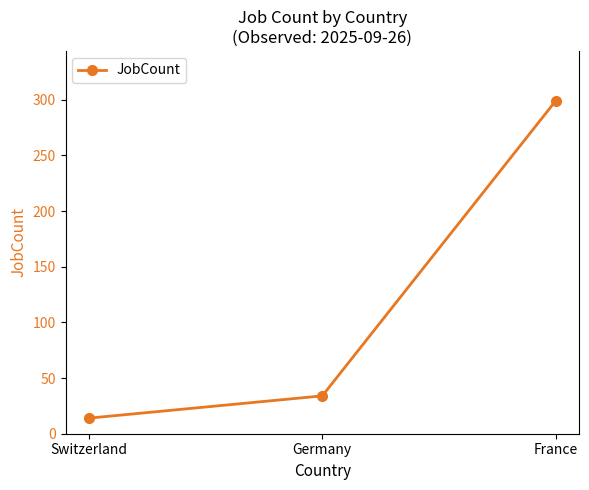

Reading left to right, extract all data points from this chart.

Switzerland=14	Germany=34	France=299